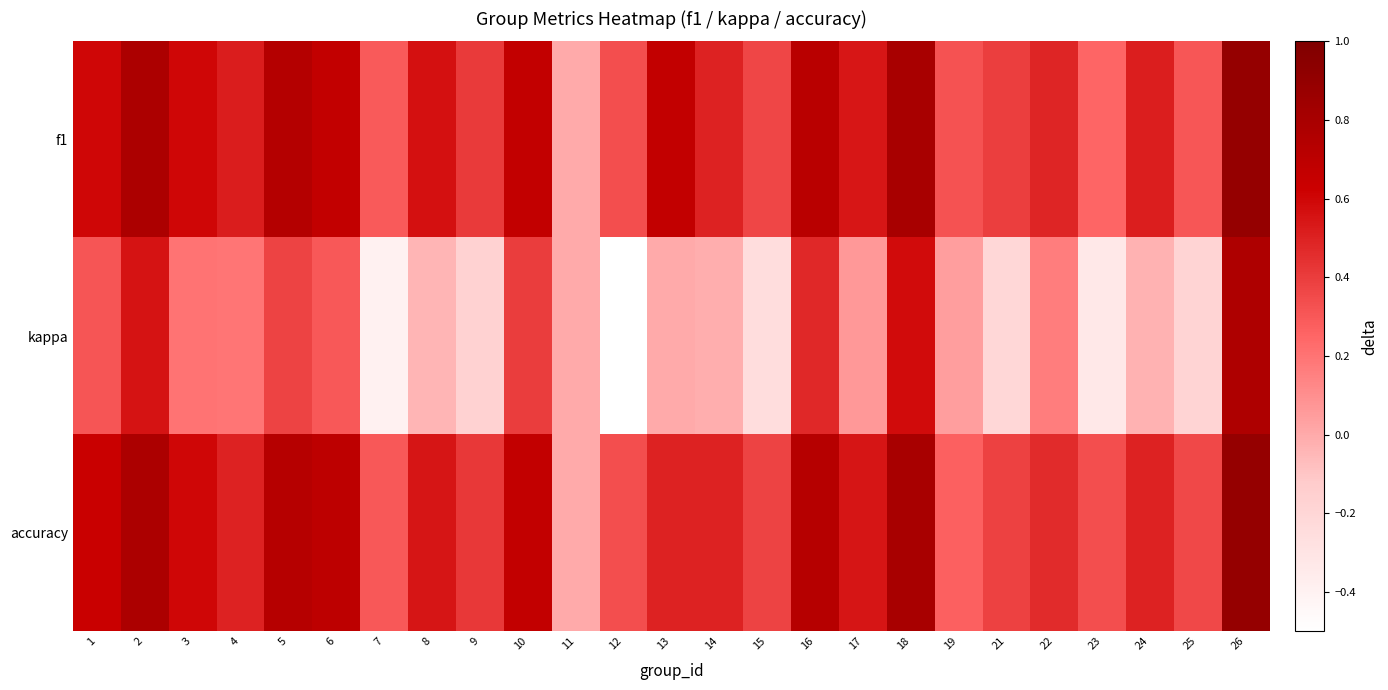

Reading left to right, list all the values displayed in this chart.

f1: 1=0.6	2=0.8	3=0.6	4=0.5	5=0.7	6=0.7	7=0.3	8=0.6	9=0.4	10=0.7	11=0.0	12=0.3	13=0.7	14=0.5	15=0.4	16=0.7	17=0.5	18=0.8	19=0.3	21=0.4	22=0.5	23=0.2	24=0.5	25=0.3	26=0.9
kappa: 1=0.3	2=0.6	3=0.2	4=0.2	5=0.4	6=0.3	7=-0.4	8=-0.0	9=-0.2	10=0.4	11=0.0	12=-0.5	13=0.0	14=-0.0	15=-0.2	16=0.5	17=0.1	18=0.6	19=0.0	21=-0.2	22=0.2	23=-0.3	24=-0.0	25=-0.2	26=0.8
accuracy: 1=0.6	2=0.8	3=0.6	4=0.5	5=0.7	6=0.7	7=0.3	8=0.5	9=0.4	10=0.7	11=0.0	12=0.3	13=0.5	14=0.5	15=0.4	16=0.7	17=0.5	18=0.8	19=0.3	21=0.4	22=0.5	23=0.3	24=0.5	25=0.4	26=0.9